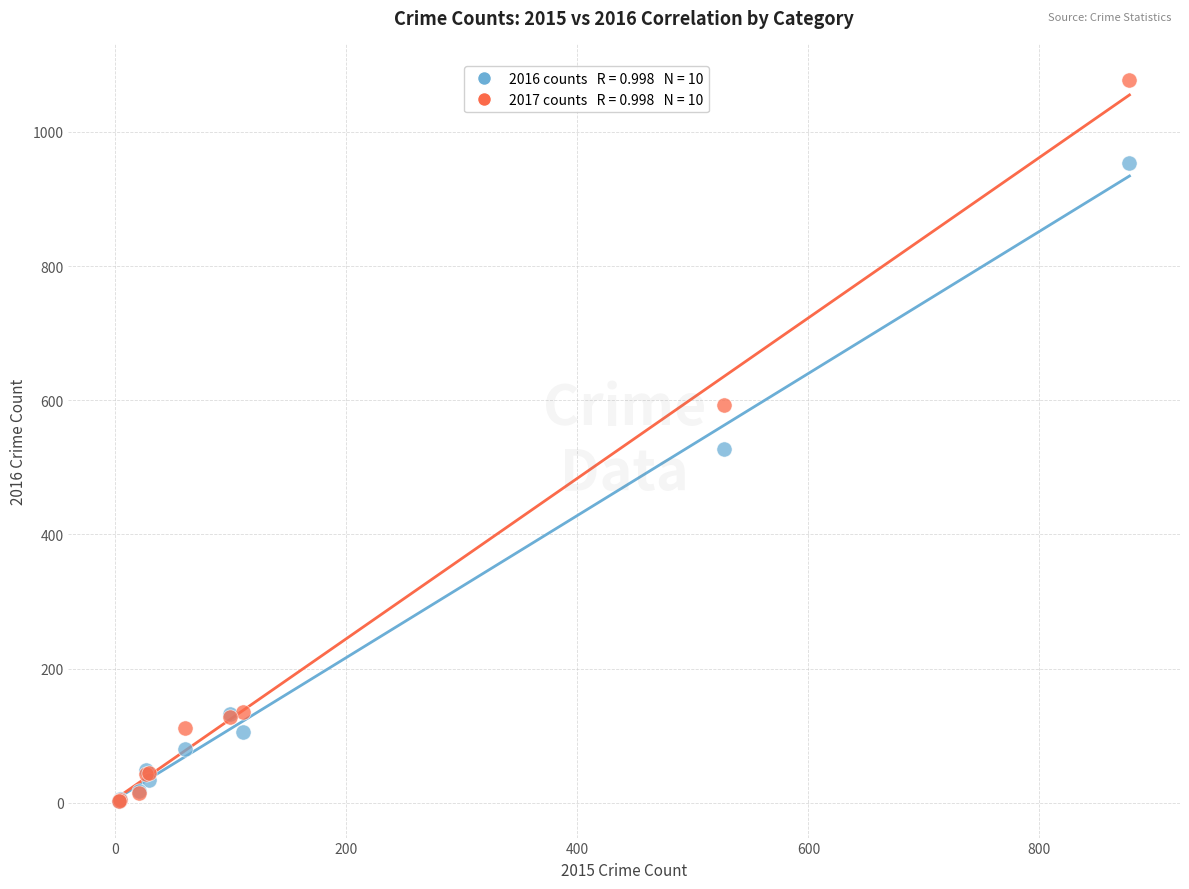

Across all series, what Y value is closest to 540?

527